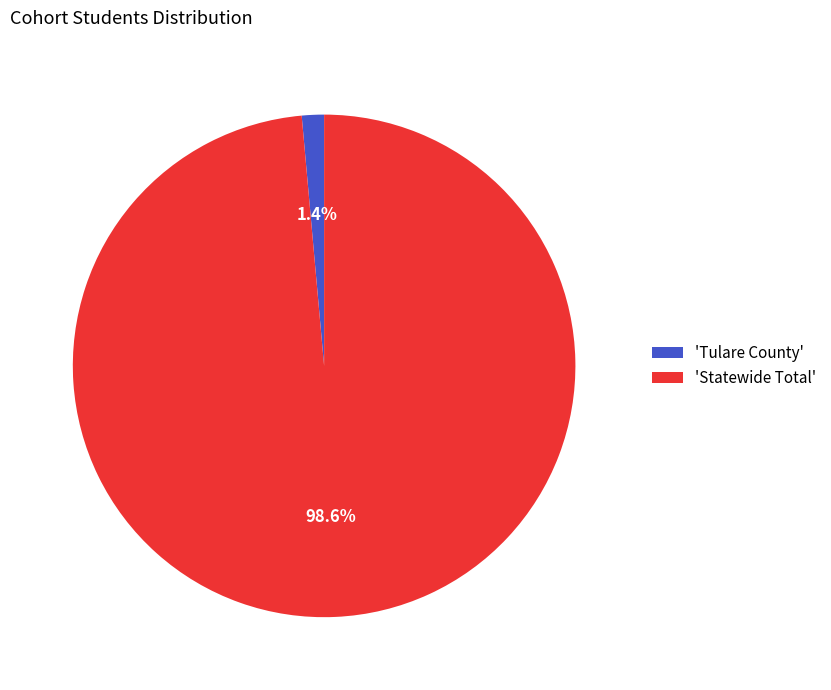

Between 'Statewide Total' and 'Tulare County', which is larger?

'Statewide Total'